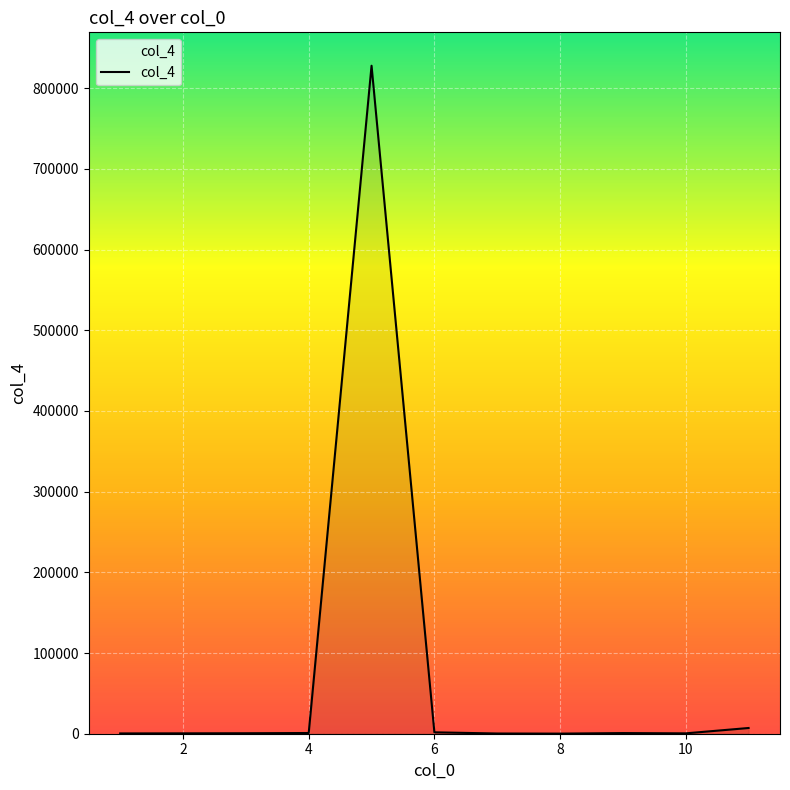

What is the smallest value displayed?

123